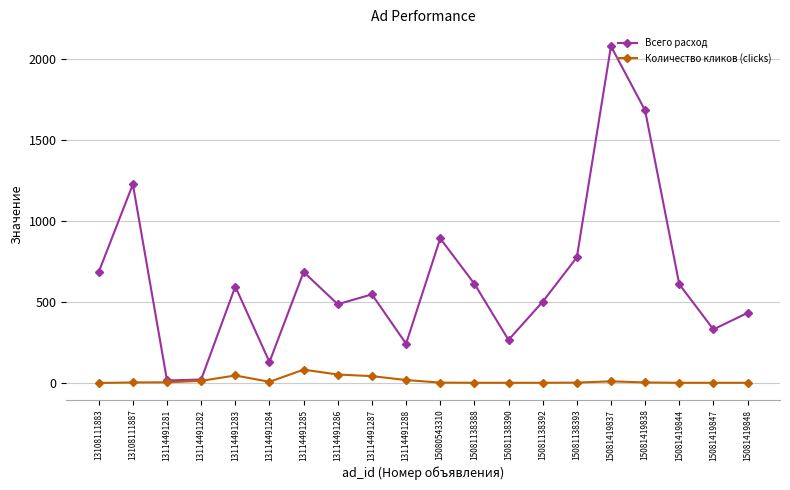

Which series has the largest total across all categories?

Всего расход